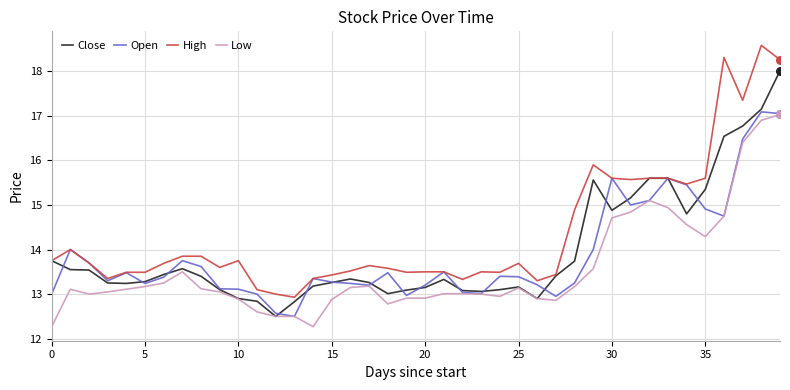

What is the smallest value displayed?

12.3